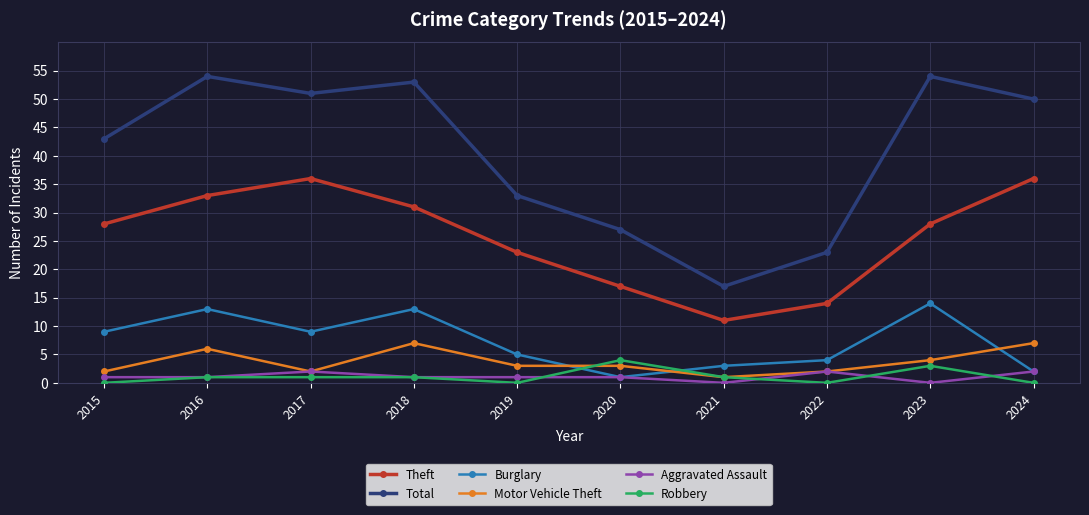

What are all the series names shown in the legend?

Theft, Total, Burglary, Motor Vehicle Theft, Aggravated Assault, Robbery